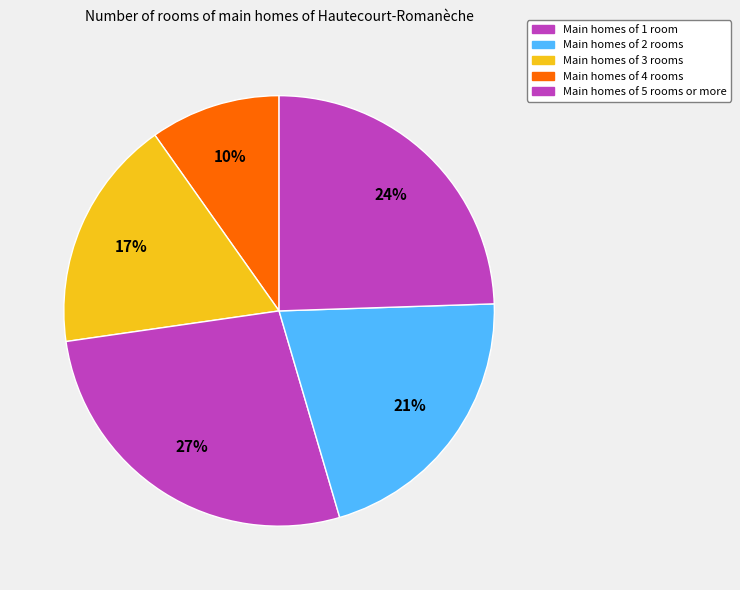

Count the number of slices in the pie.

5